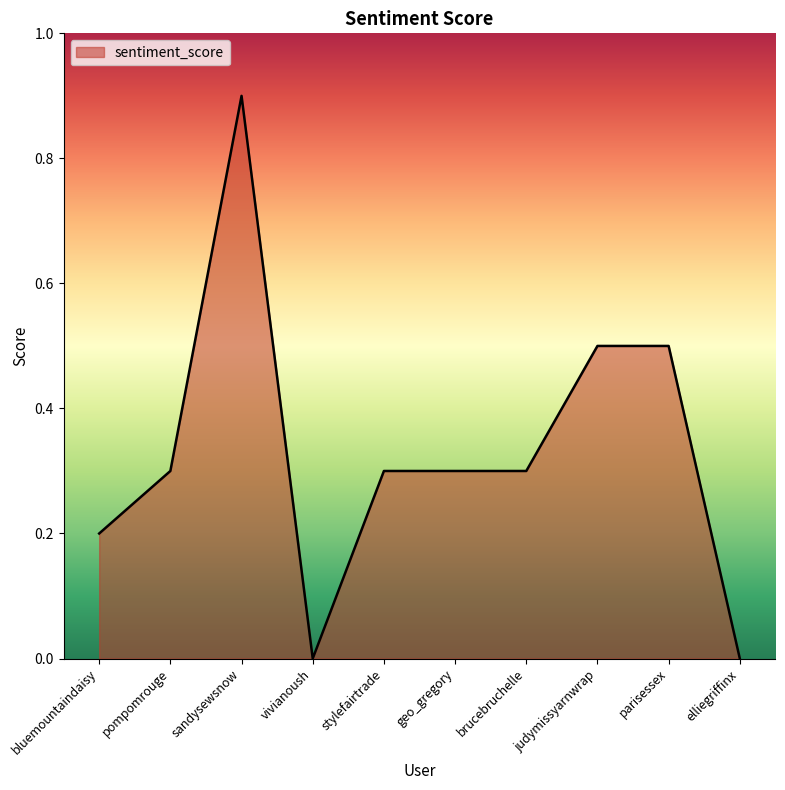

Between parisessex and pompomrouge, which is larger?

parisessex